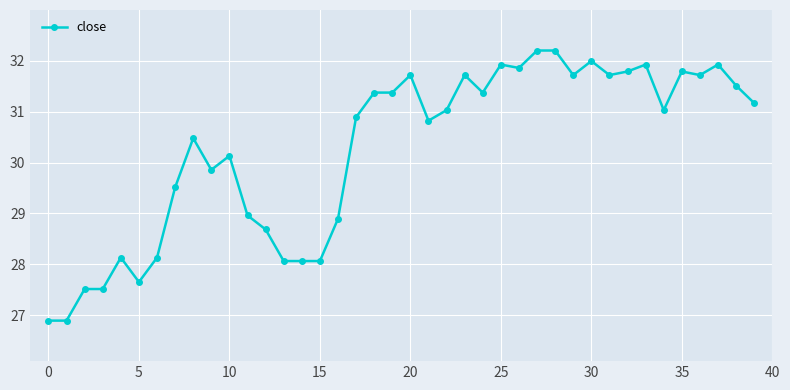

What is the greatest value displayed?

32.2